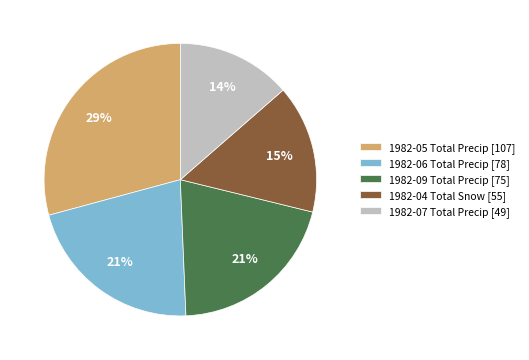

What is the ratio of the value at 1982-05 Total Precip to the value at 1982-04 Total Snow?

1.9